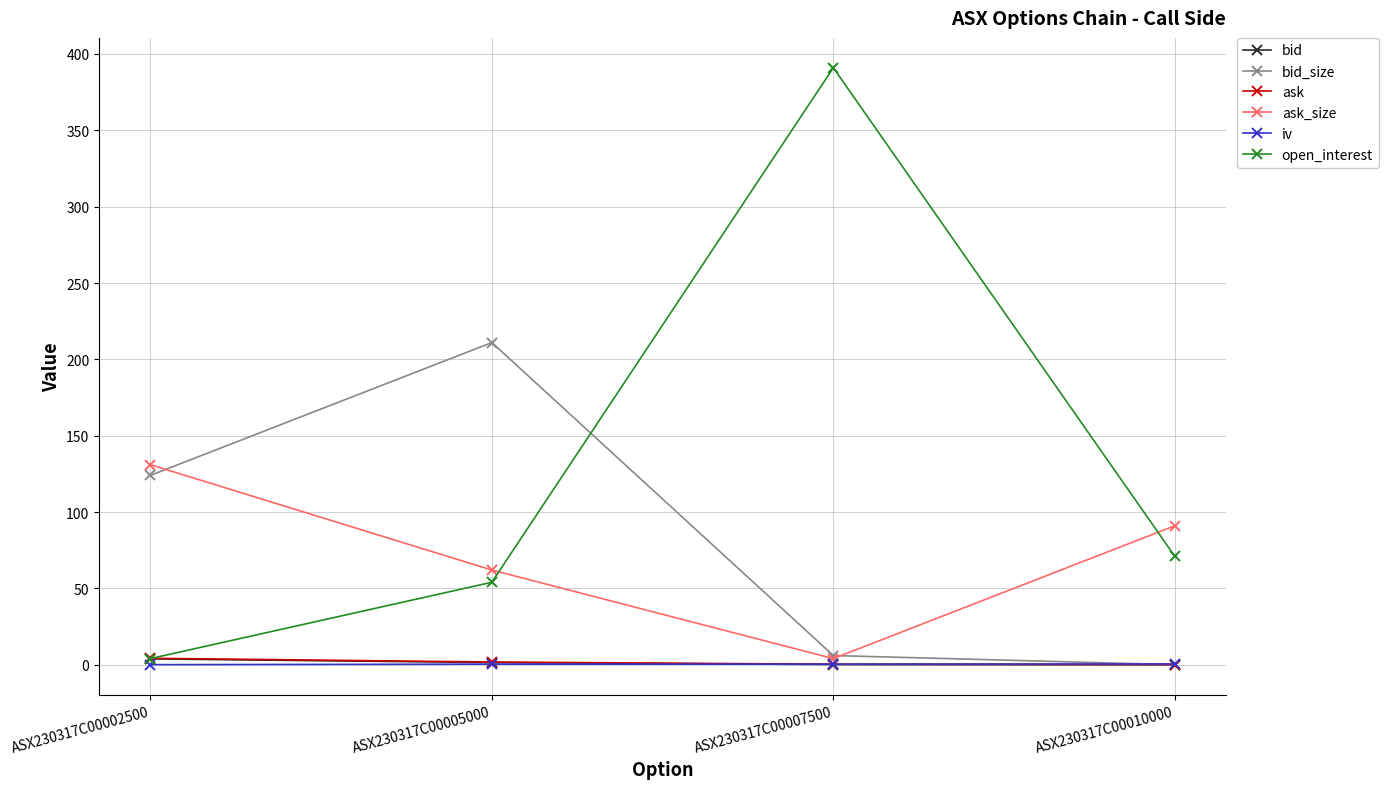

At which category is the sum across all series the highest?

ASX230317C00007500